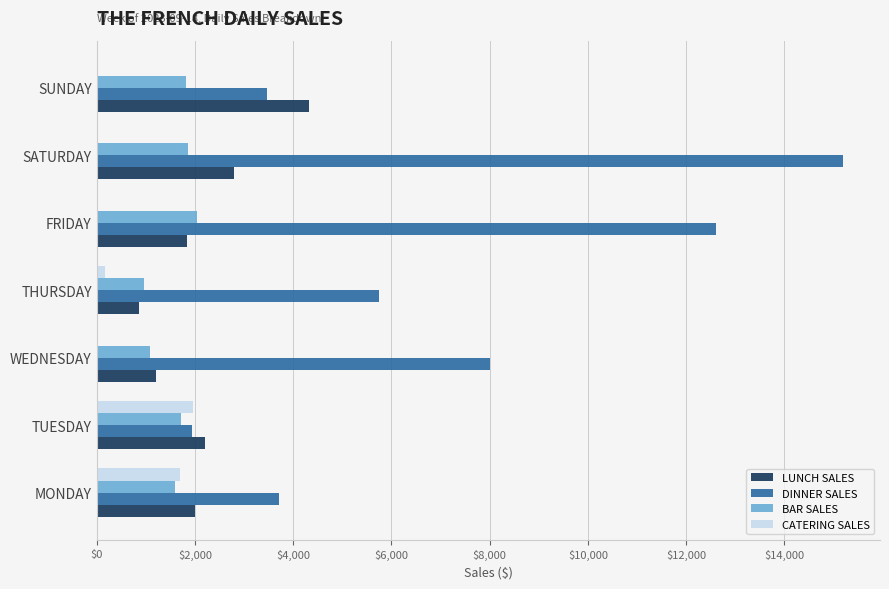

What value does the DINNER SALES series have at MONDAY?

3707.5